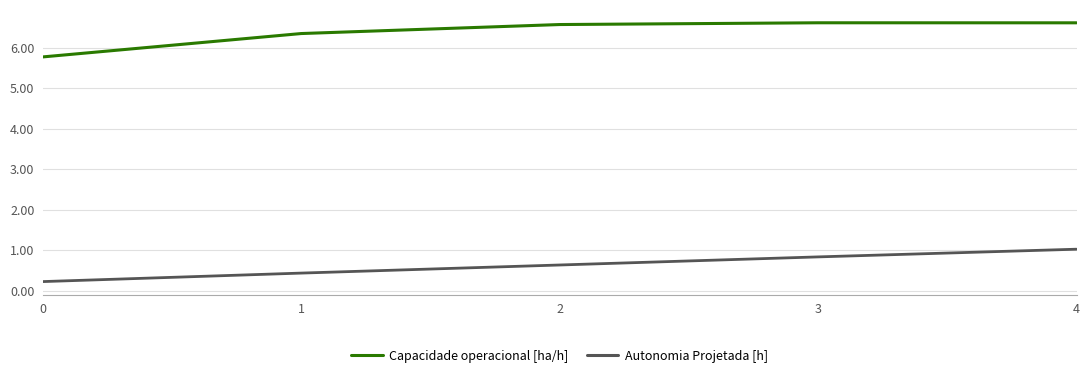

Which series changed the most between 2 and 3?

Autonomia Projetada [h]